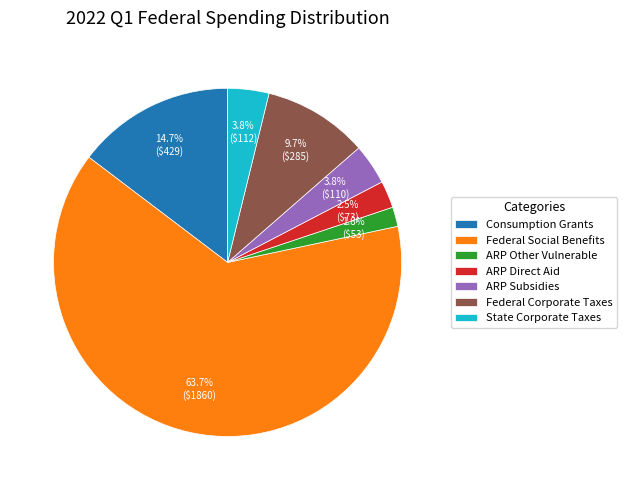

How many segments does this pie chart have?

7